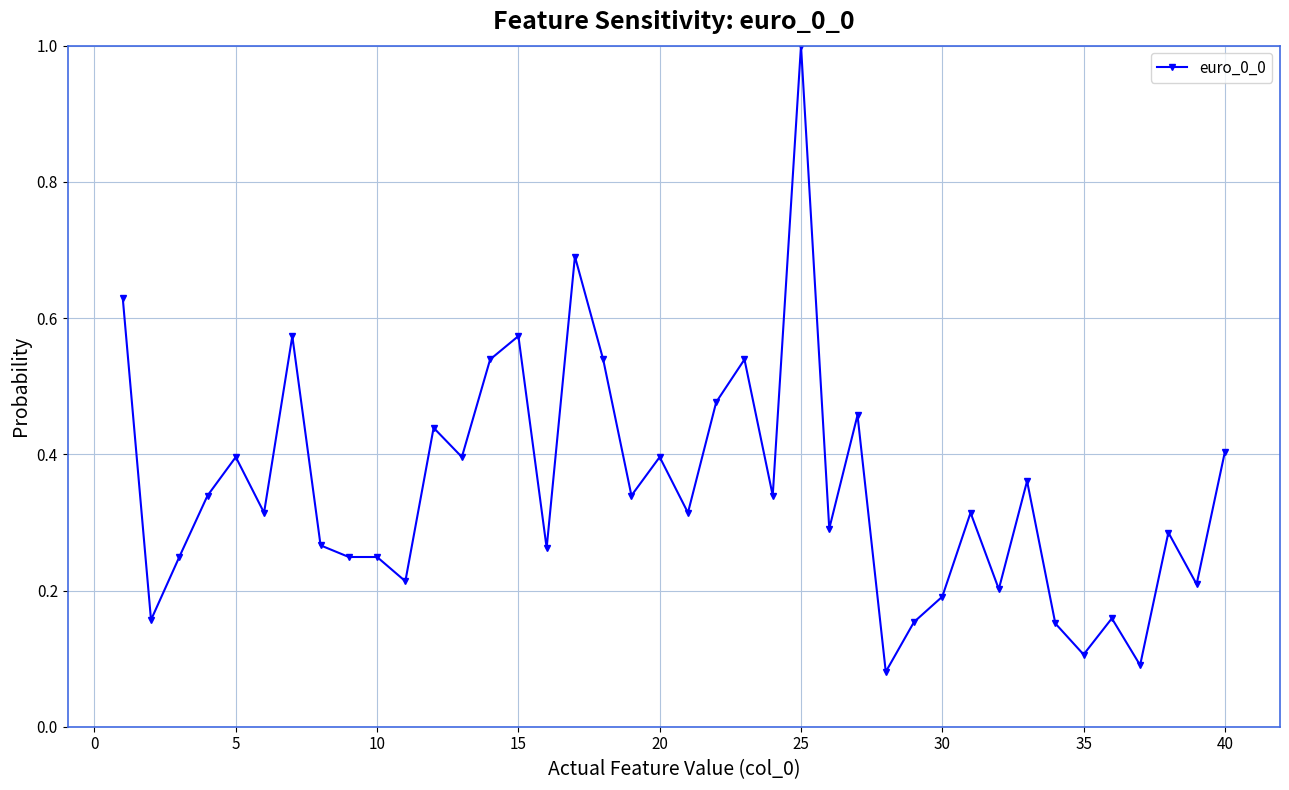

What is the difference between the maximum and minimum values?

0.9